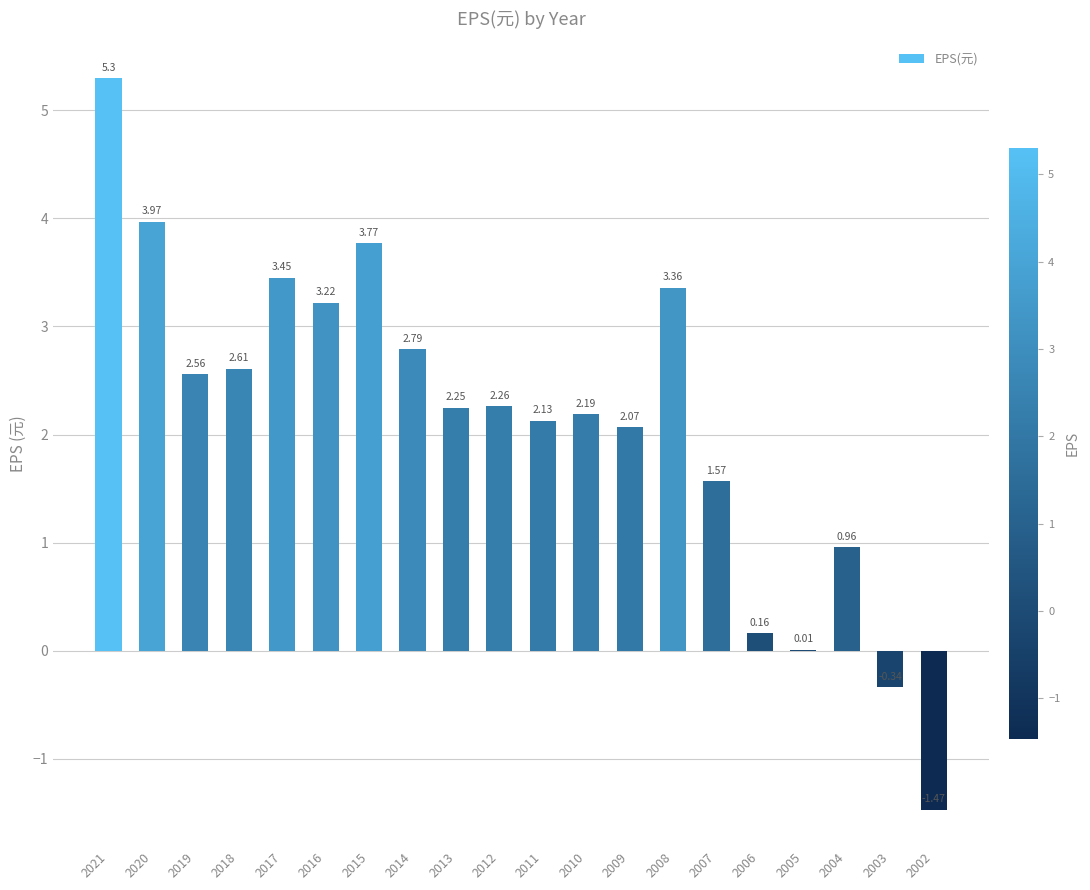

Where does the data first go above 2?

2021